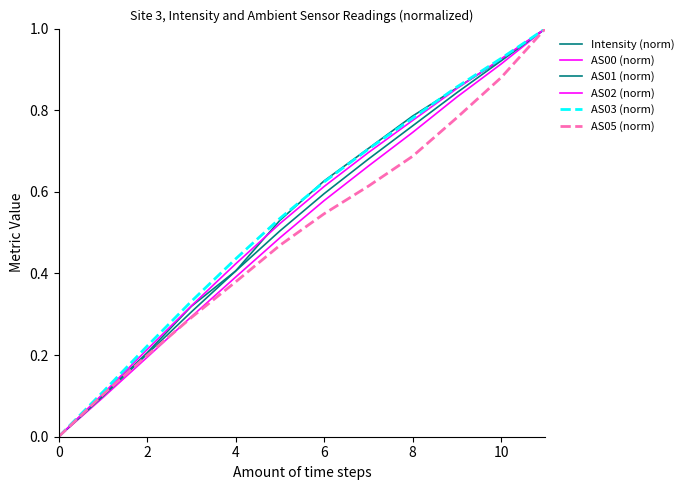

How many lines are shown in the chart?

6